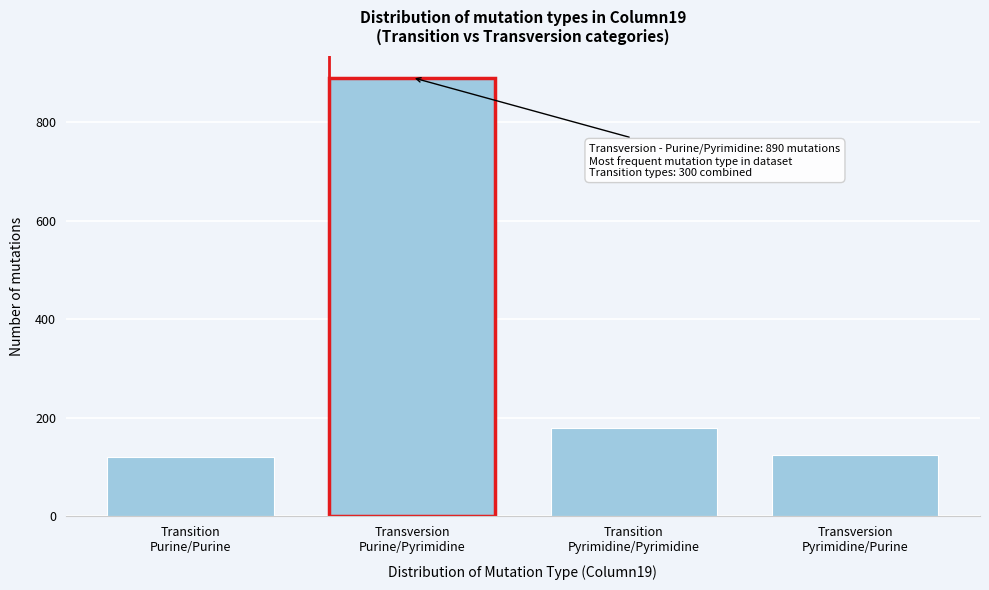

Reading right to left, list all the values displayed in this chart.

124	180	890	120